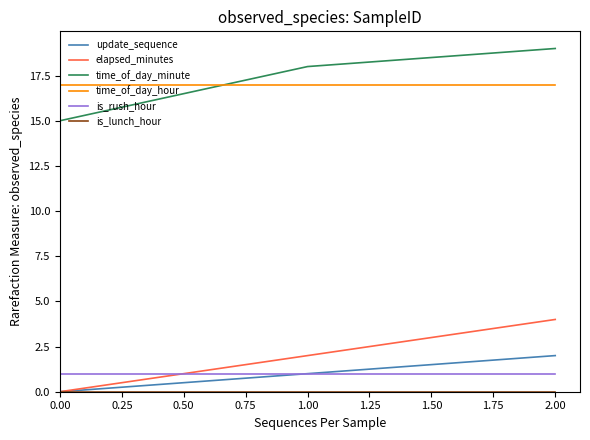

Between 0.00 and 1.00, which series saw the biggest shift?

time_of_day_minute